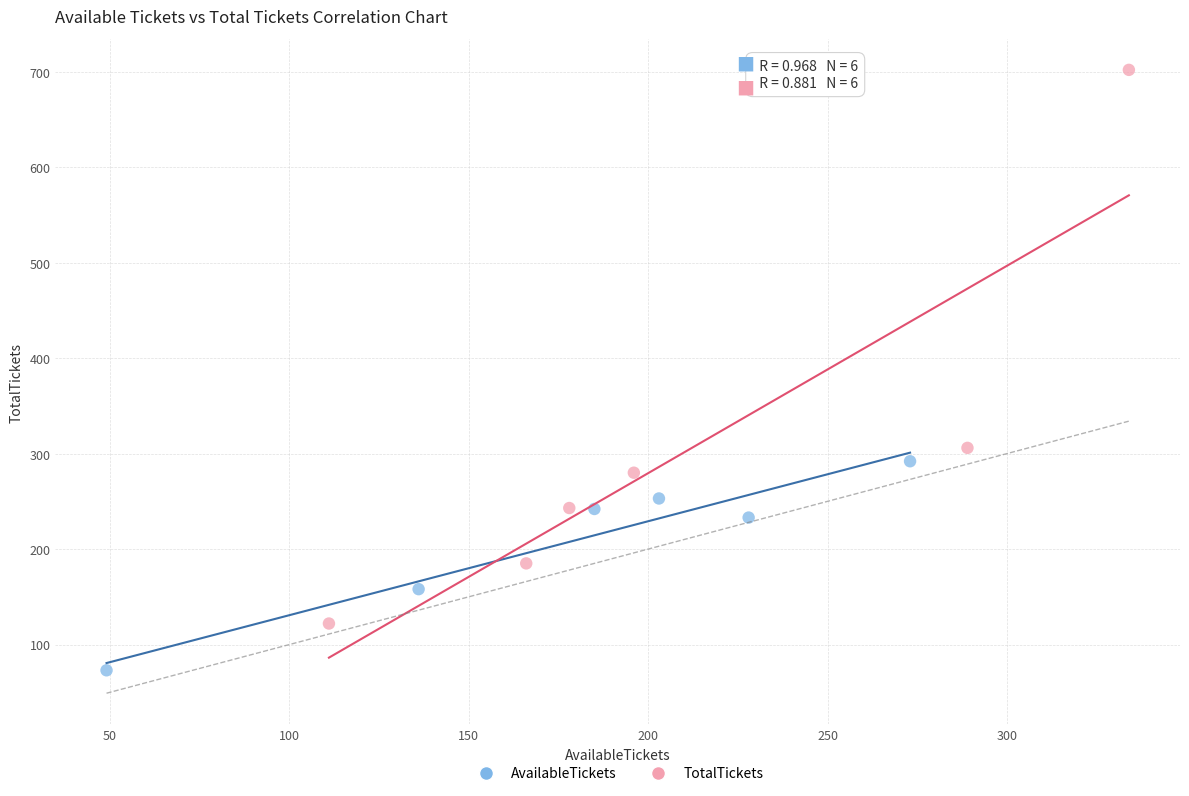

Which series reaches the minimum Y coordinate?

AvailableTickets